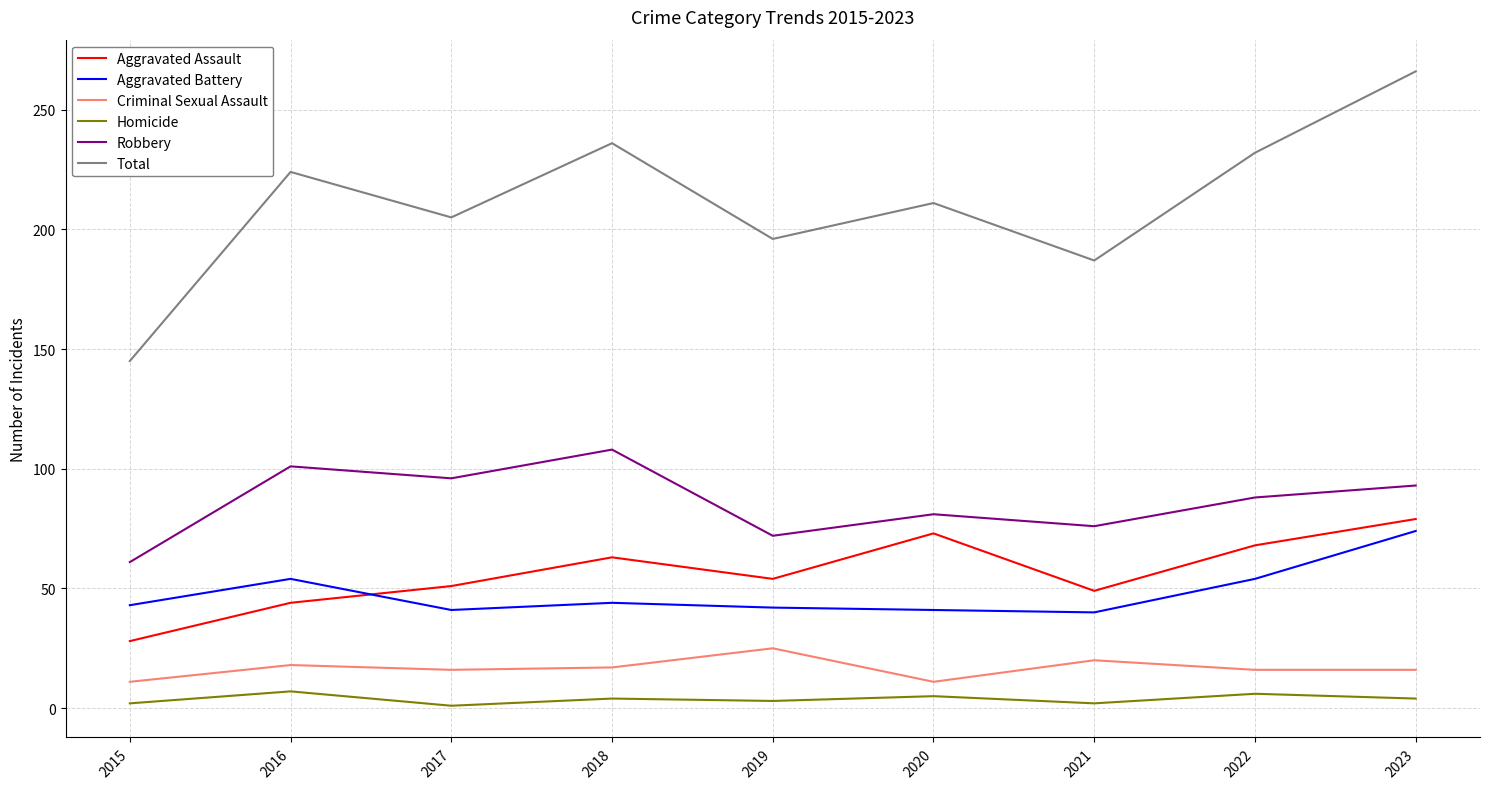

List the series in order of their peak value, highest first.

Total, Robbery, Aggravated Assault, Aggravated Battery, Criminal Sexual Assault, Homicide